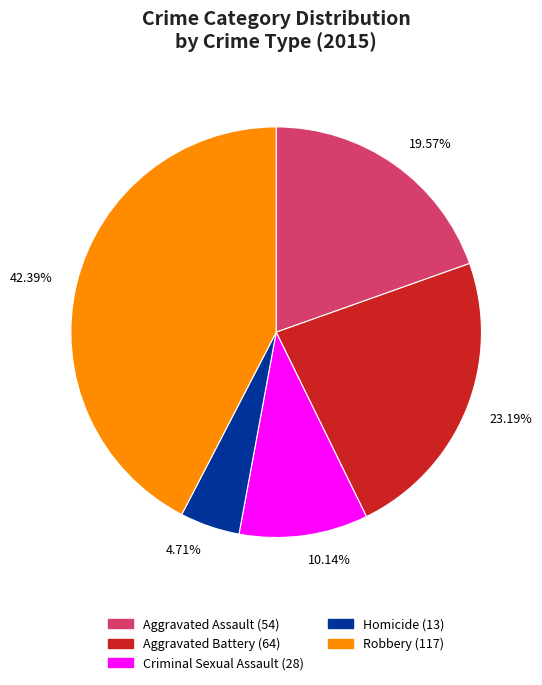

What is the ratio of the value at Aggravated Assault to the value at Robbery?

0.5